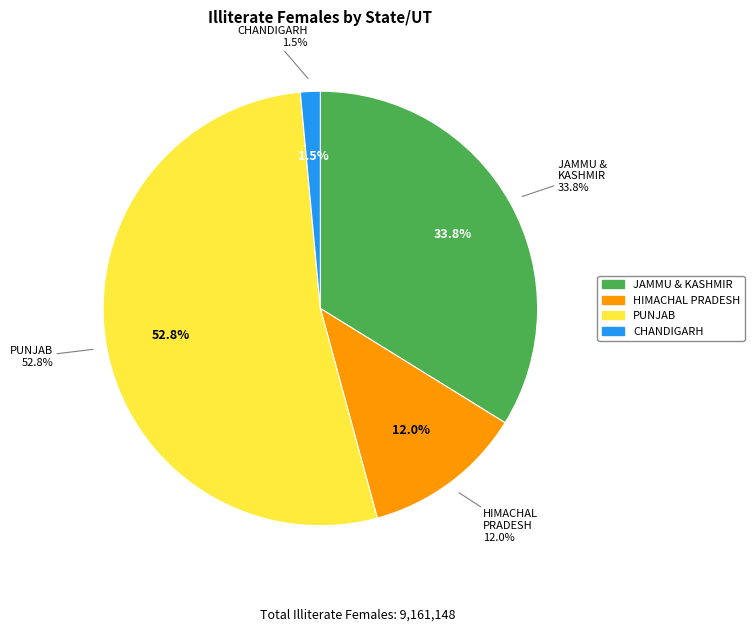

What percentage is NOT represented by State - PUNJAB?

47.2%